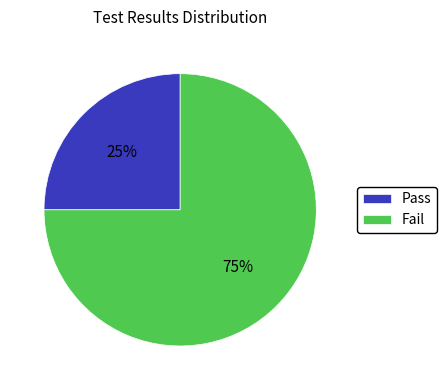

Between Pass and Fail, which is larger?

Fail